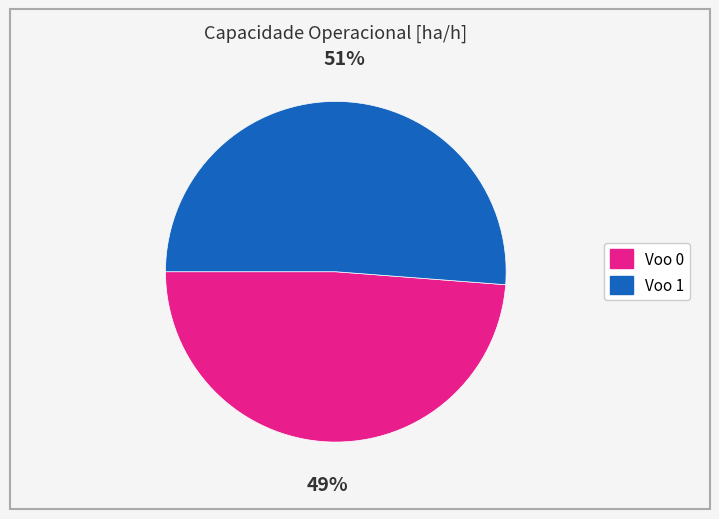

Is there a majority slice in this chart?

Yes